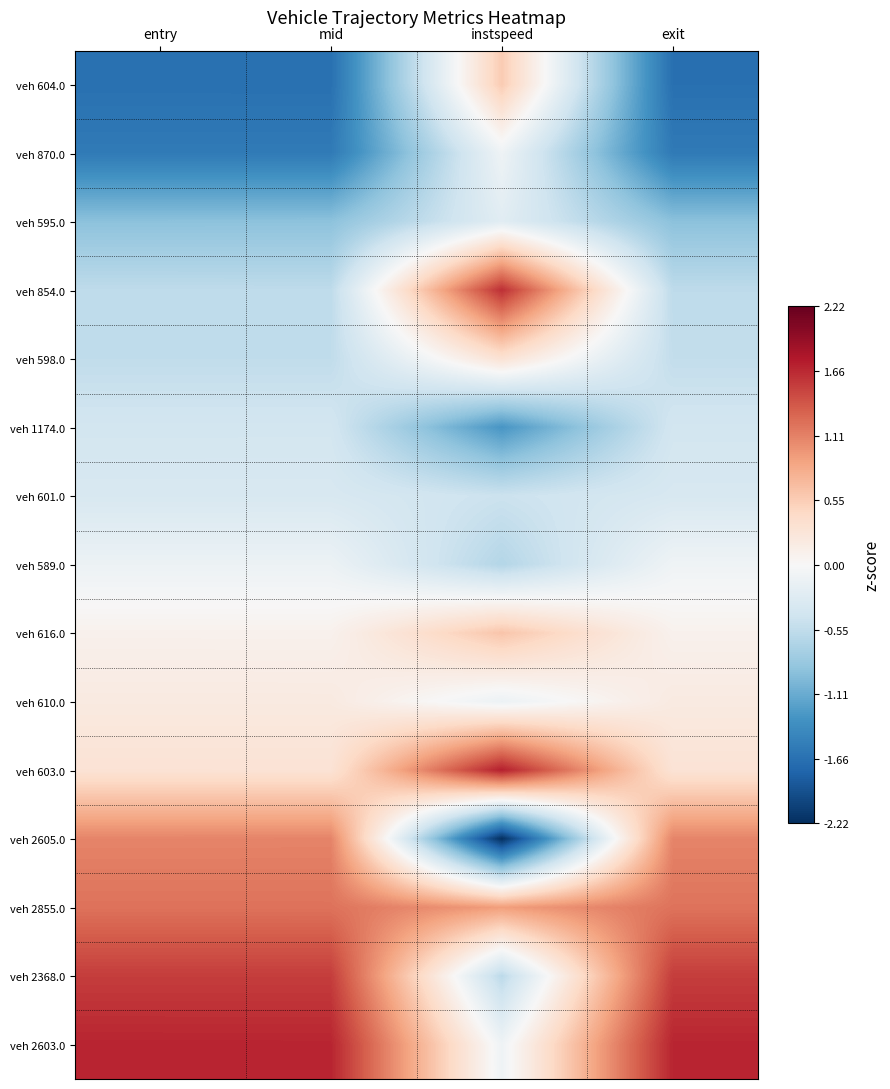

At which category is the sum across all series the highest?

entry